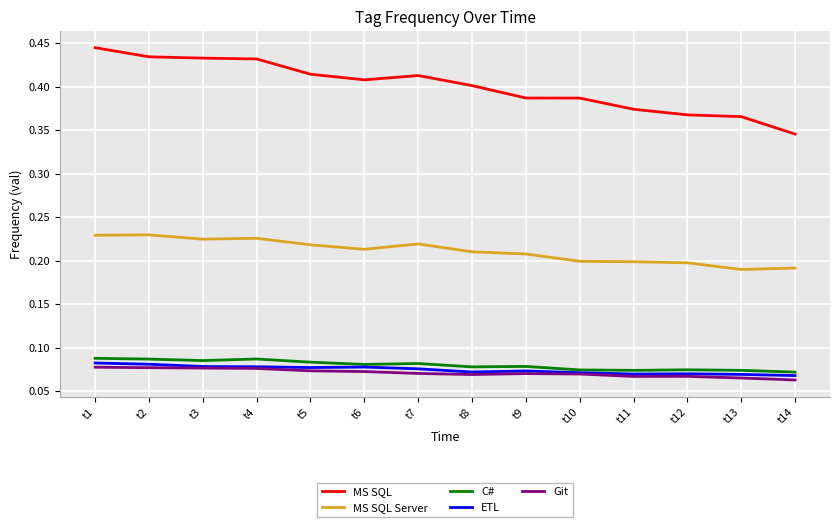

How many lines are shown in the chart?

5